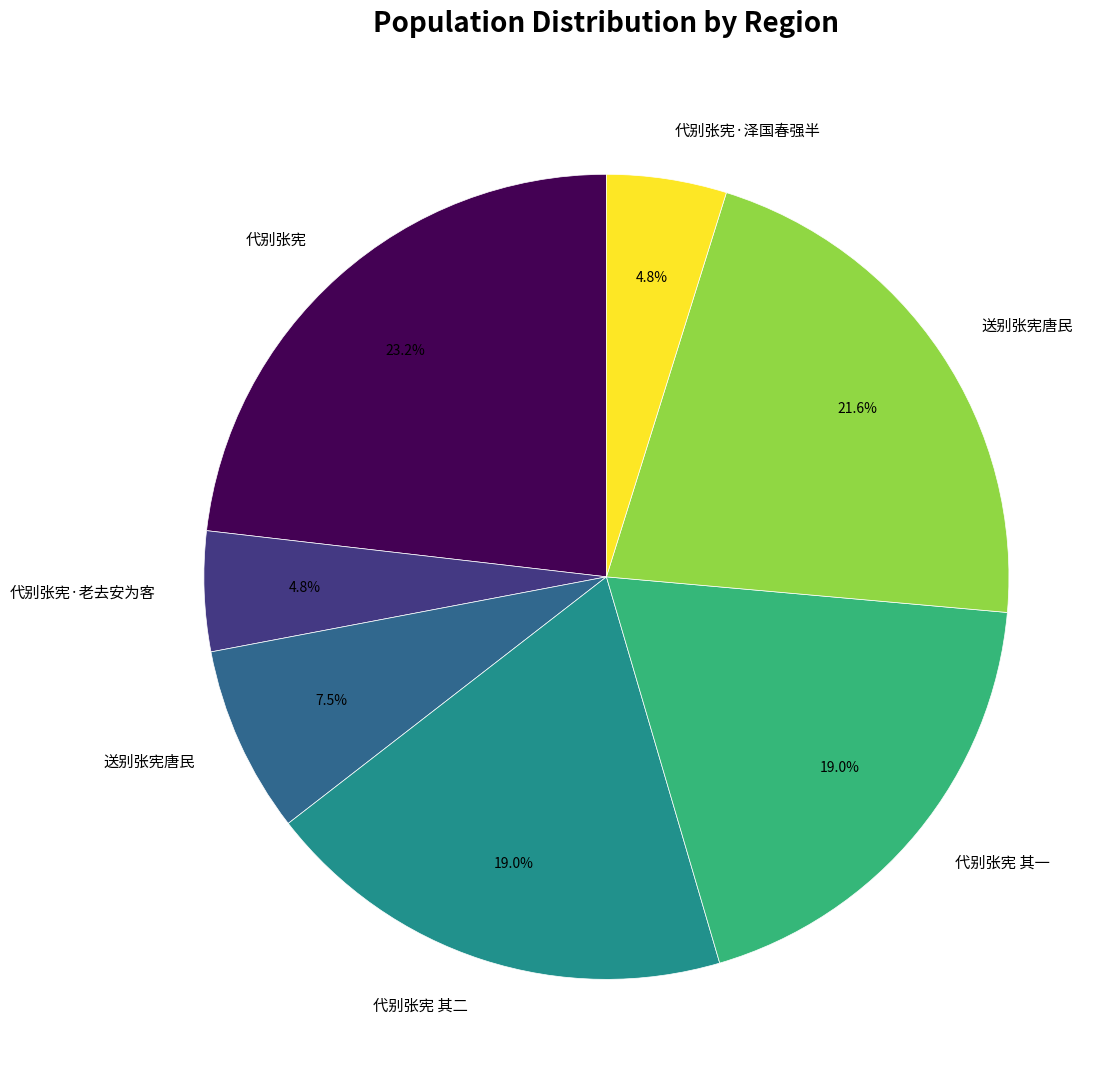

To the nearest percent, what is the difference between the largest and smallest slice percentages?

18%